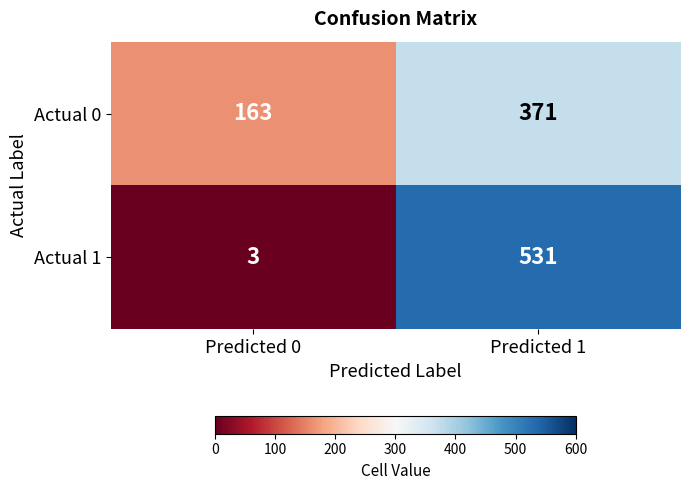

Is it true that Actual 0 equals 200 at Predicted 1?

False